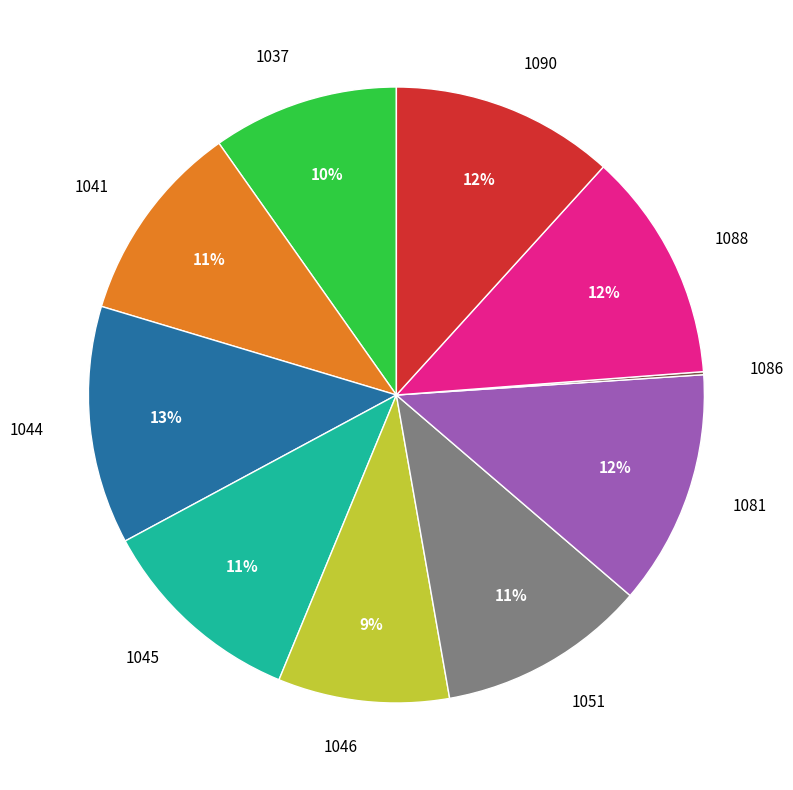

To the nearest percent, what is the average slice percentage?

10%